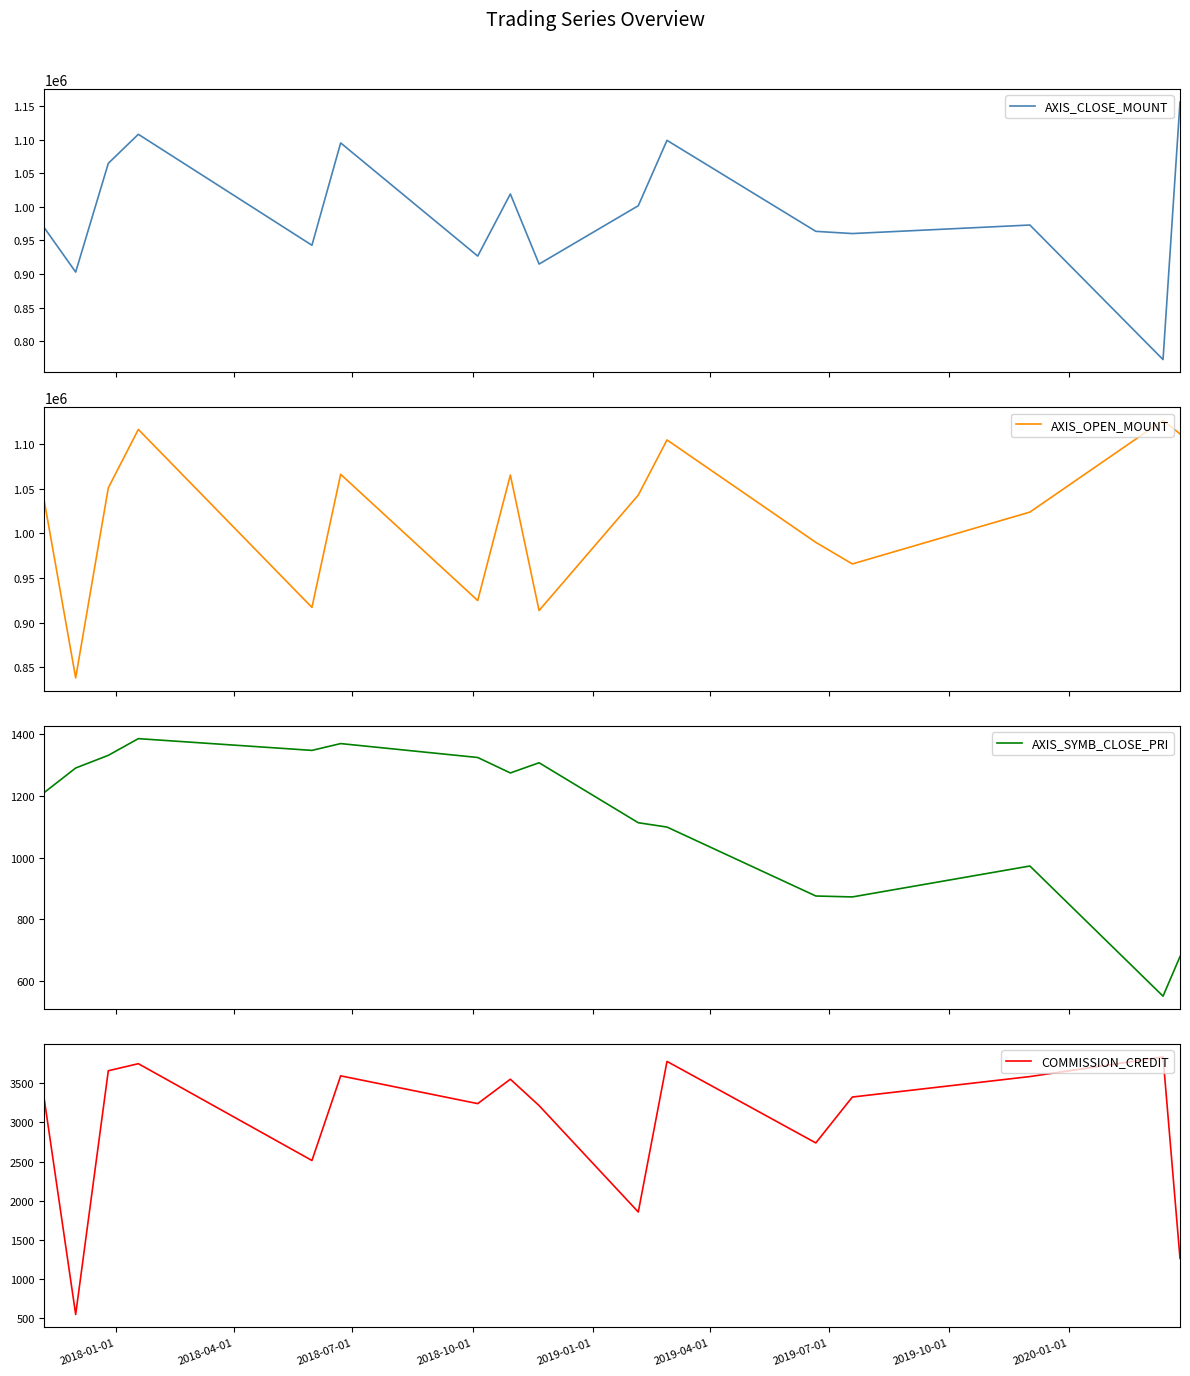

Reading left to right, list all the values displayed in this chart.

AXIS_CLOSE_MOUNT: 968800	903000	1064800	1108000	942900	1095200	926800	1019200	914900	1001700	1099000	963600	960300	973000	772800	1156000
AXIS_OPEN_MOUNT: 1036000	837900	1051200	1116800	917000	1066400	924700	1065600	913500	1043100	1105000	990000	965800	1024000	1127000	1111800
AXIS_SYMB_CLOSE_PRI: 1211	1290	1331	1385	1347	1369	1324	1274	1307	1113	1099	876	873	973	552	680
COMMISSION_CREDIT: 3288	551	3658	3748	2514	3593	3239	3550	3214	1857	3777	2738	3323	3584	3834	1266